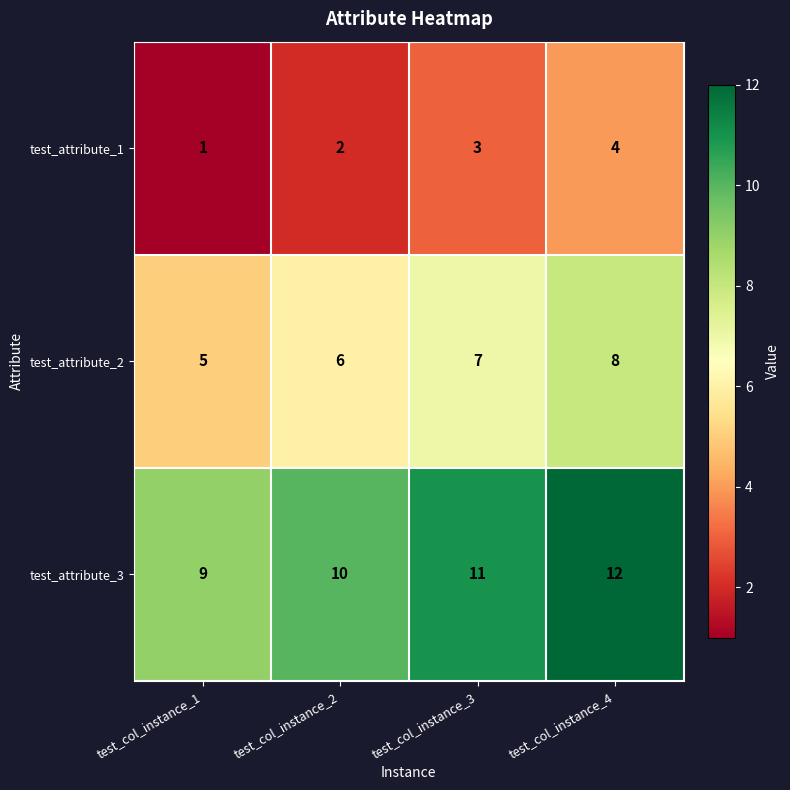

Reading left to right, list all the values displayed in this chart.

test_attribute_1: test_col_instance_1=1	test_col_instance_2=2	test_col_instance_3=3	test_col_instance_4=4
test_attribute_2: test_col_instance_1=5	test_col_instance_2=6	test_col_instance_3=7	test_col_instance_4=8
test_attribute_3: test_col_instance_1=9	test_col_instance_2=10	test_col_instance_3=11	test_col_instance_4=12